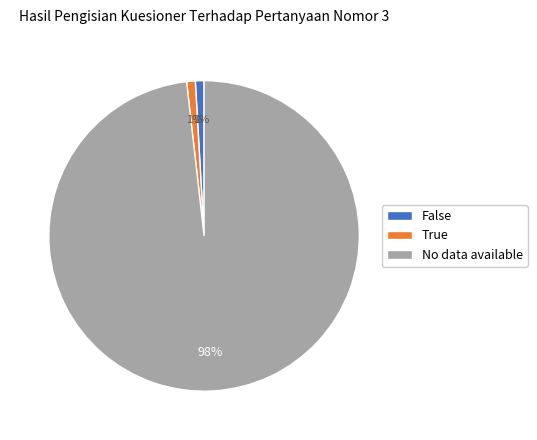

To the nearest percent, what percentage of the pie is True?

1%